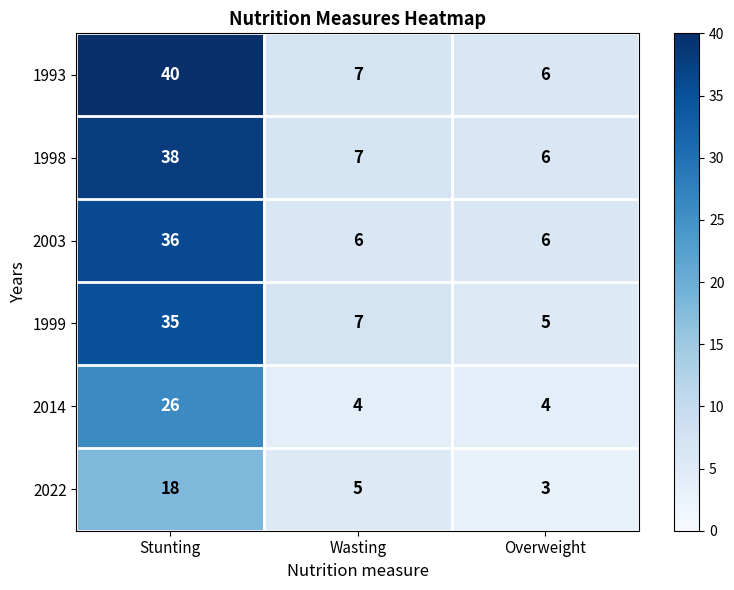

Which series has the widest spread of values?

1993